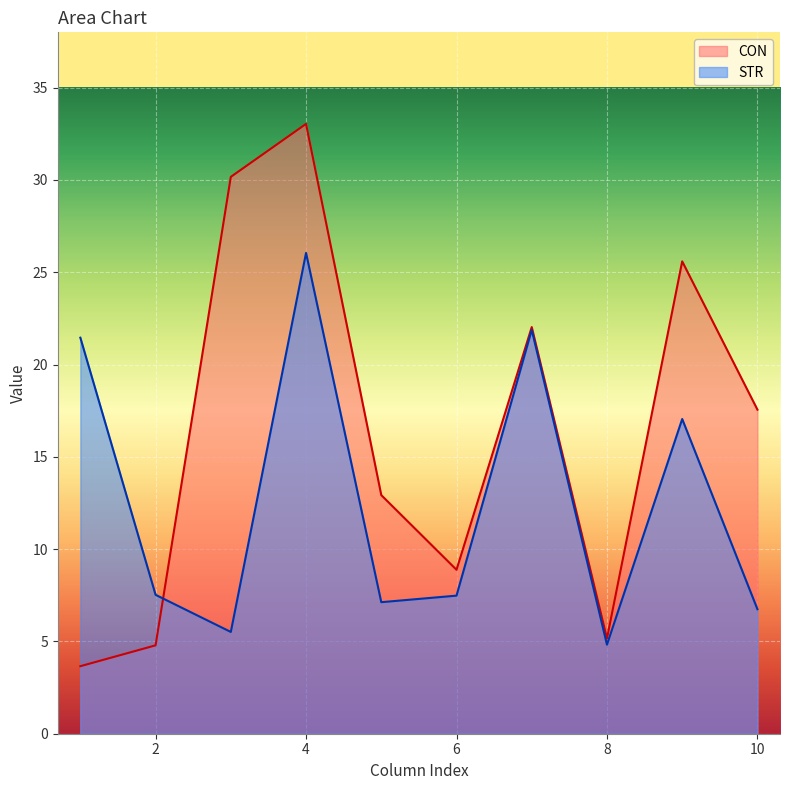

What is the difference between the highest and lowest values at 7?

0.2